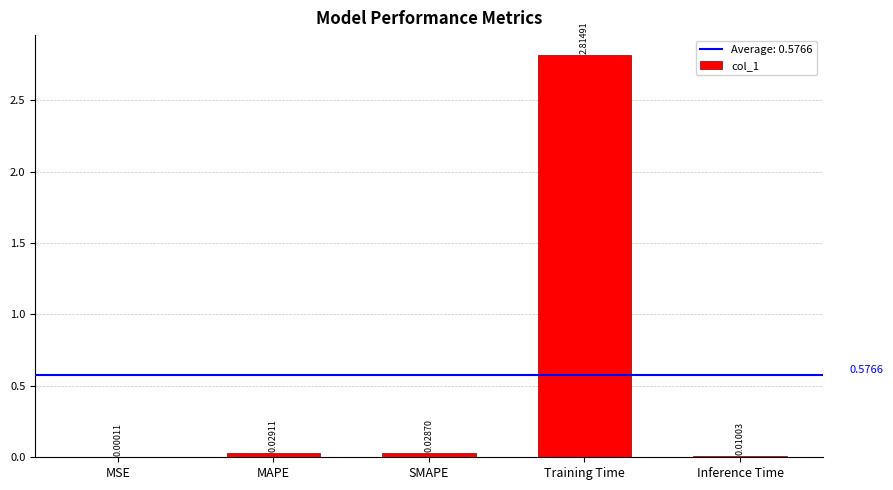

Which label corresponds to the largest value in the chart?

Training Time